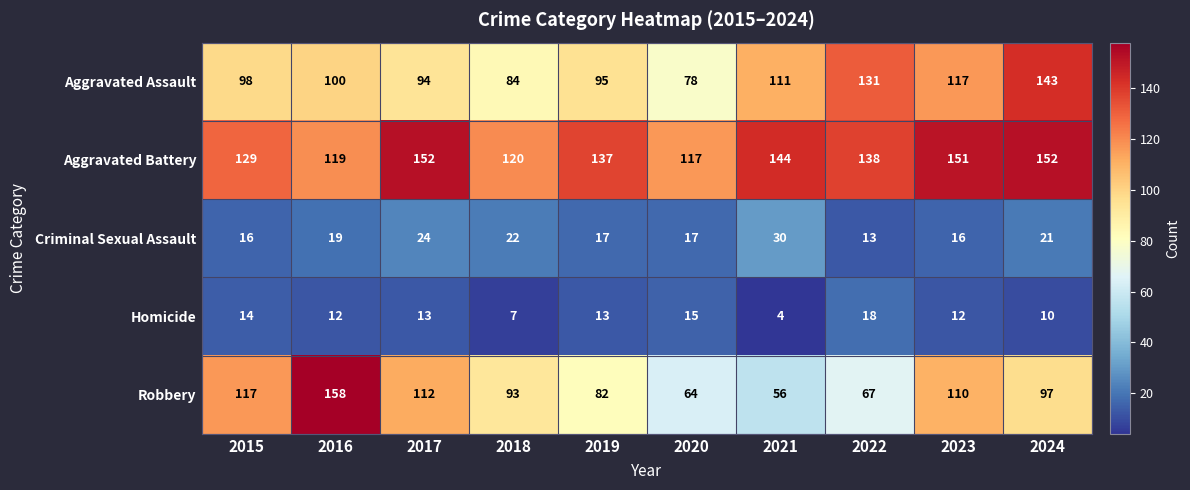

The value of Homicide at 2023 is 18. True or false?

False